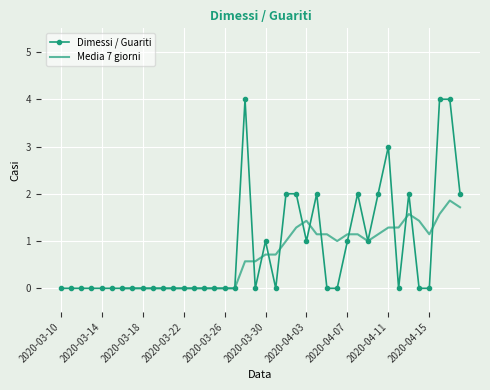

True or false: Dimessi / Guariti has a value of 0.0 at 17.

True